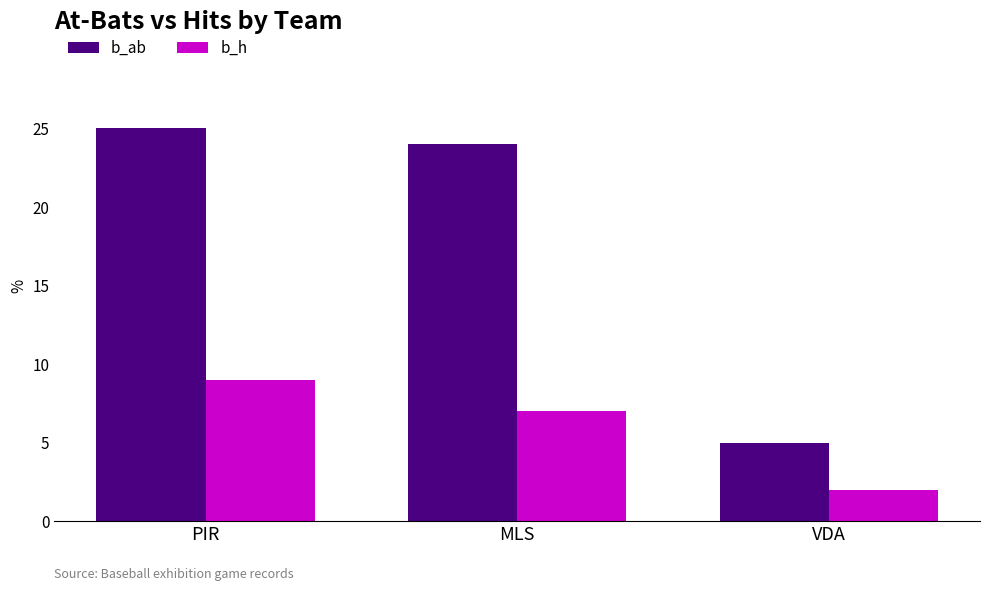

How many data points in b_h are less than 7?

1